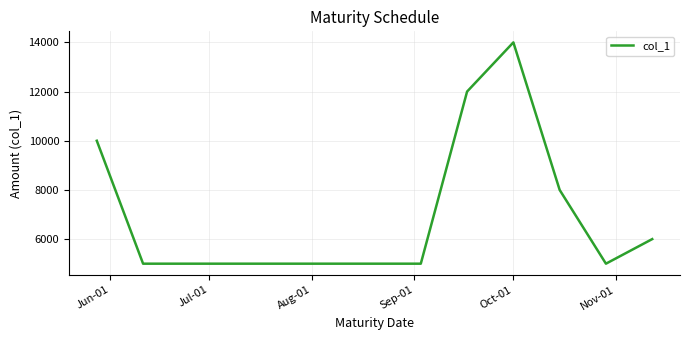

What is the difference between the maximum and minimum values?

9000